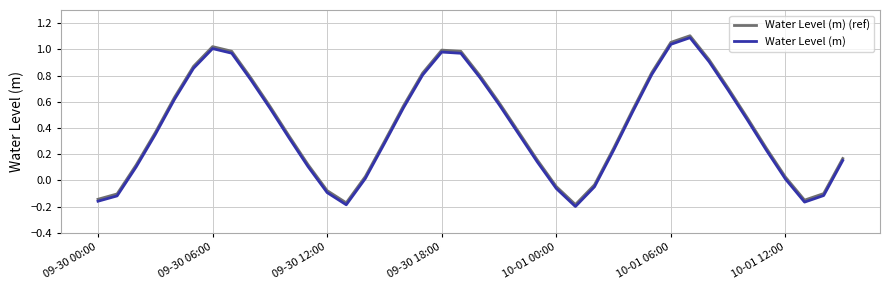

What is the difference between the second highest and minimum values in the Water Level (m) series?

1.2